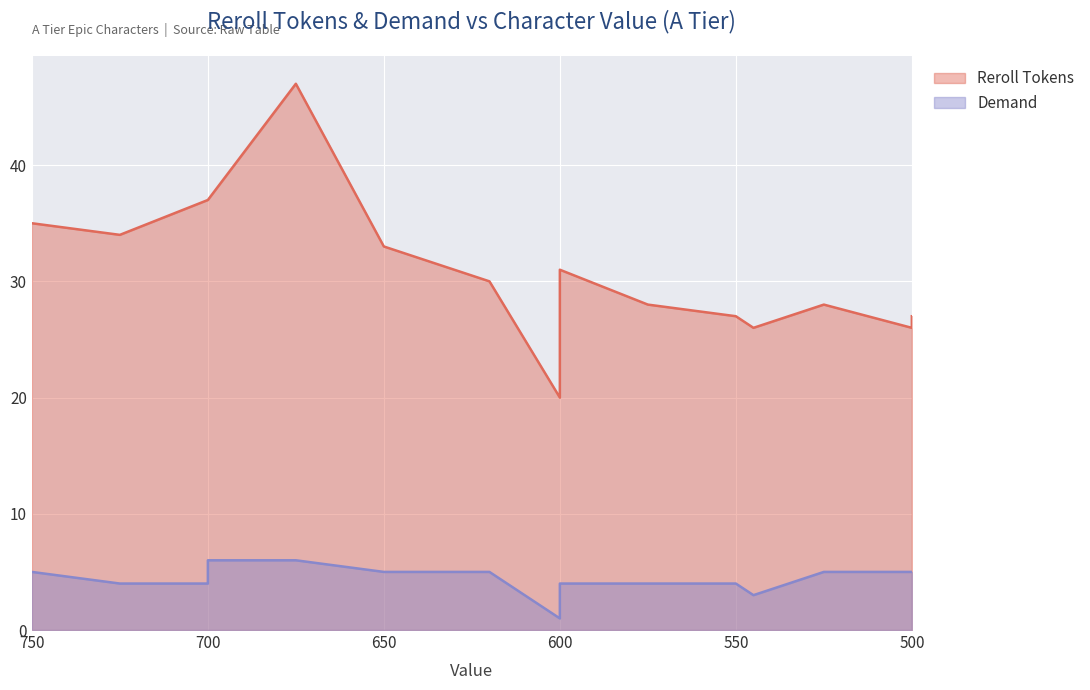

How many values in the Demand series exceed 5?

2